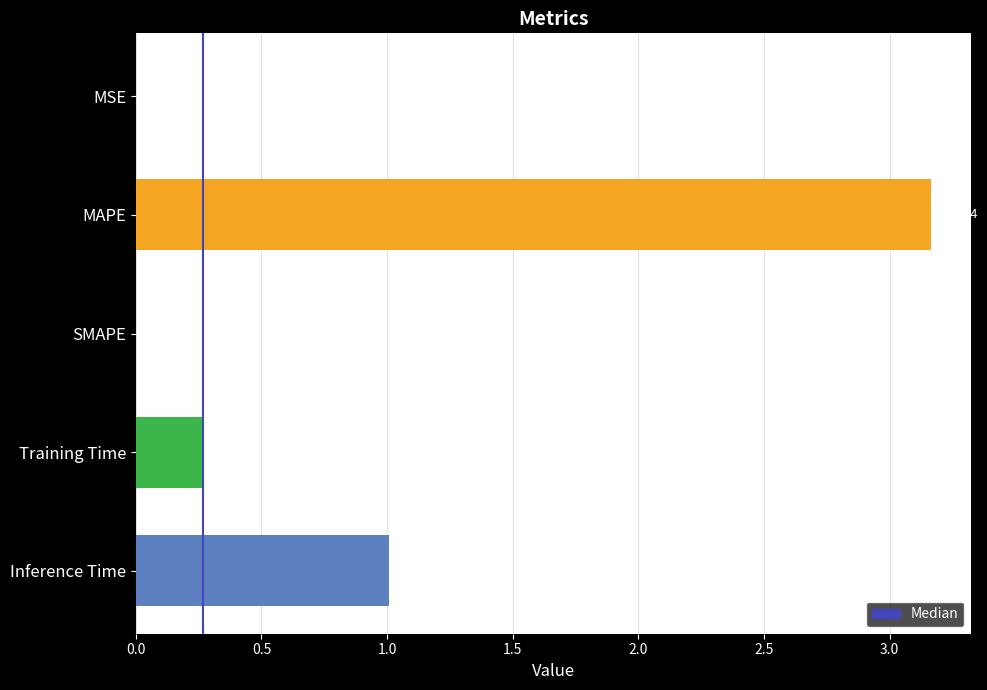

What is the sum of all values?

4.4